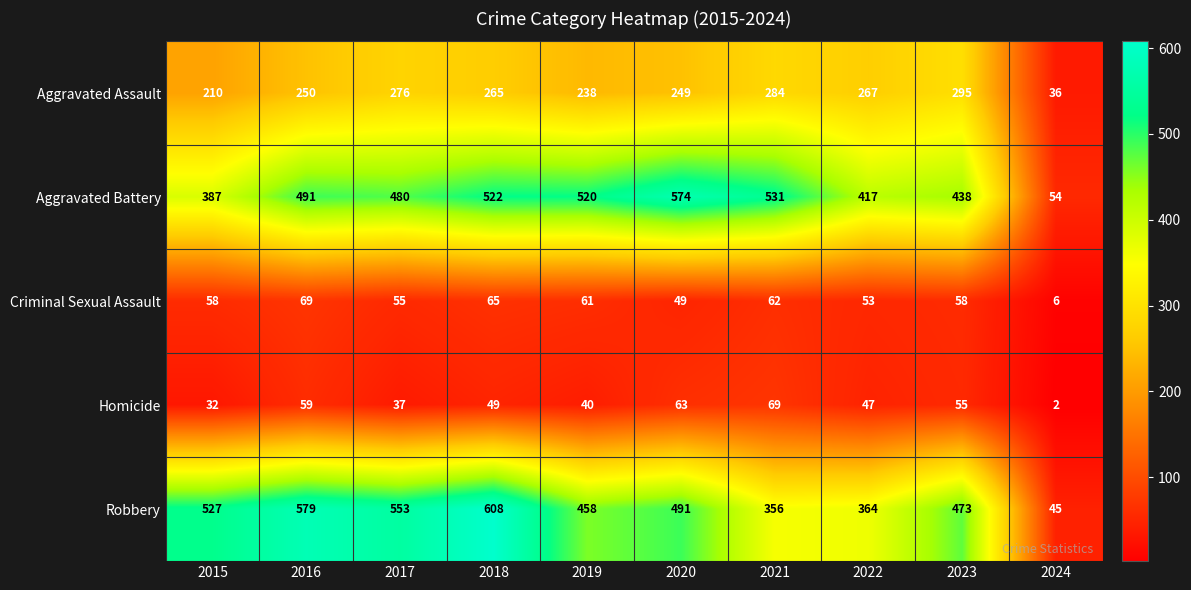

Rank the categories by Aggravated Assault value from lowest to highest.

2024, 2015, 2019, 2020, 2016, 2018, 2022, 2017, 2021, 2023